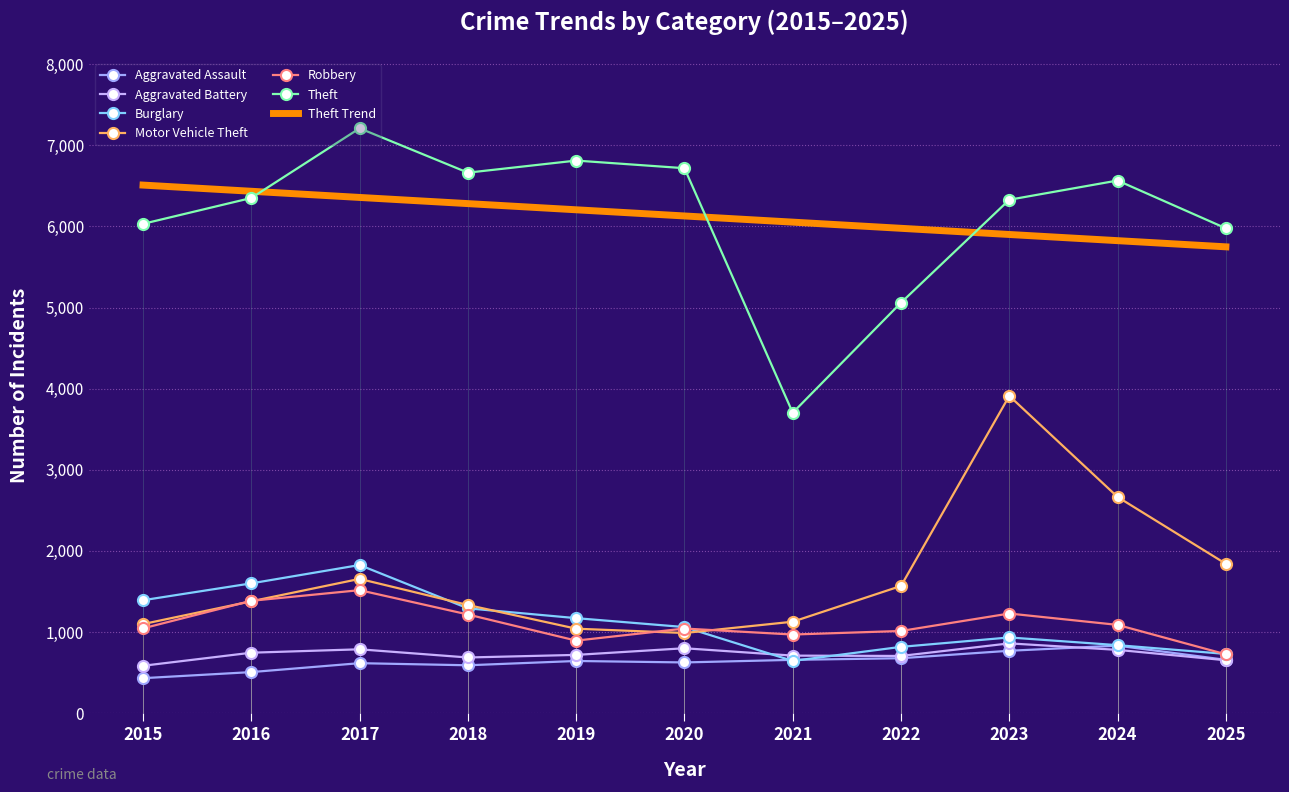

What is the total value across all series at 2015?

17091.8